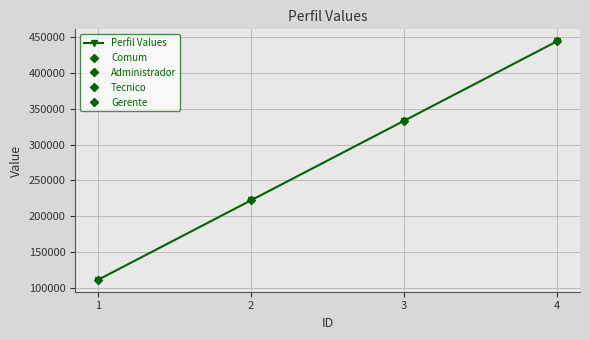

What is the difference between the maximum and minimum values?

333333